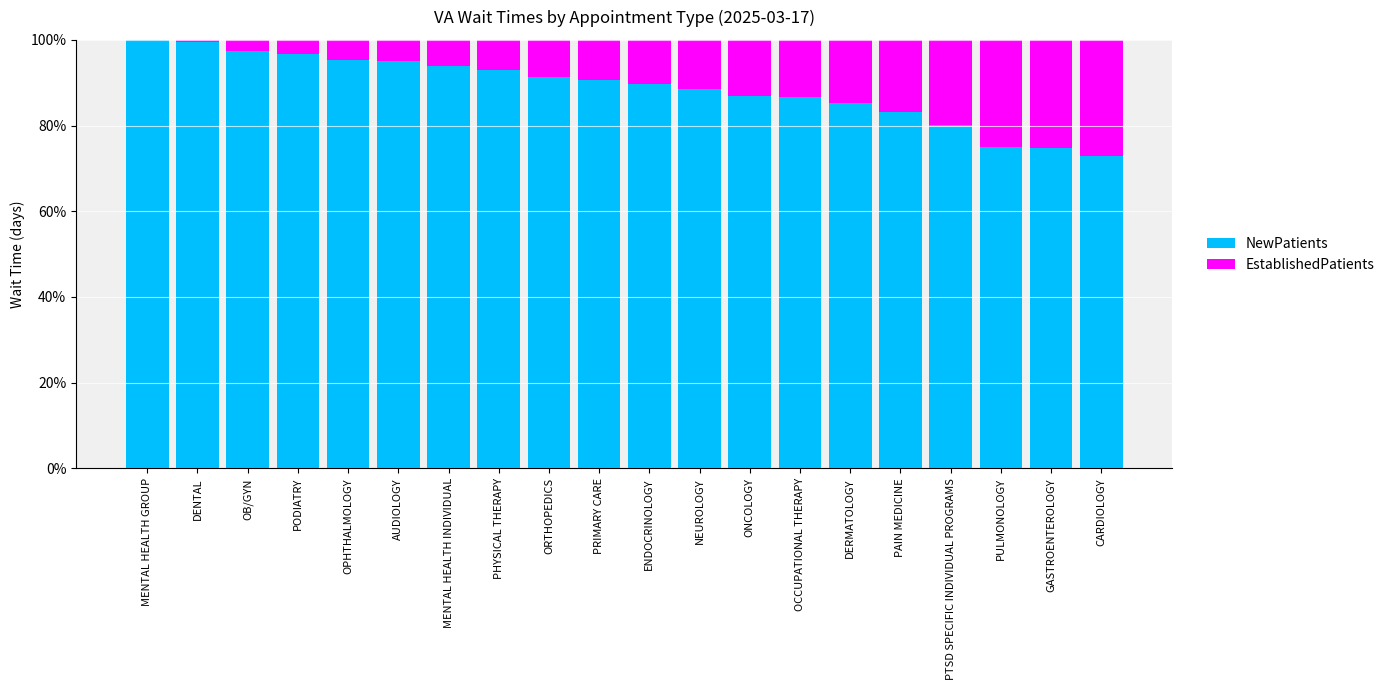

The NewPatients series shows 45.5 at MENTAL HEALTH GROUP. True or false?

False